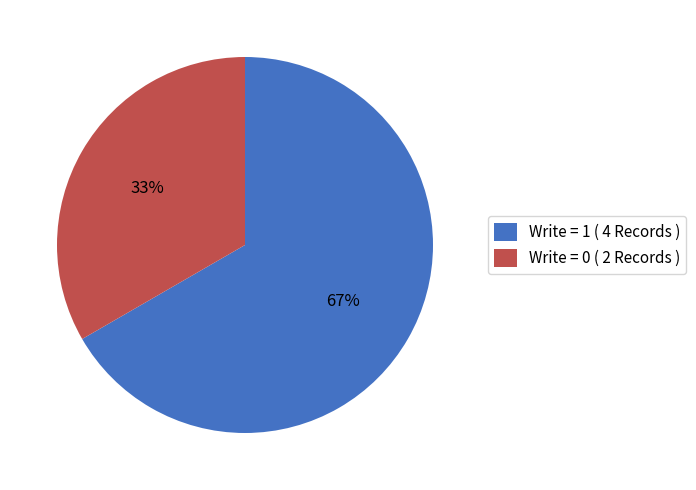

Which has a higher value, Write = 0 ( 2 Records ) or Write = 1 ( 4 Records )?

Write = 1 ( 4 Records )